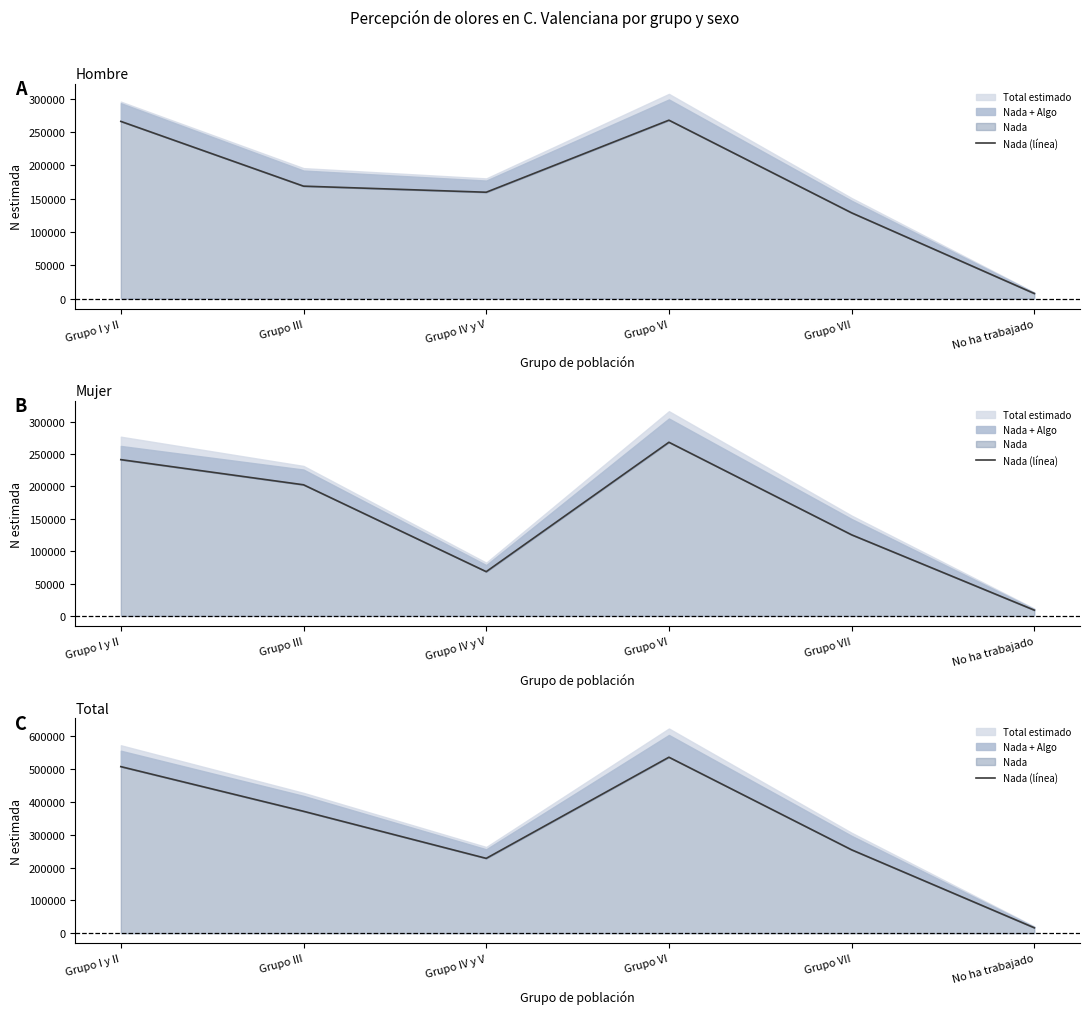

Reading left to right, list all the values displayed in this chart.

Grupo I y II=507402	Grupo III=371370	Grupo IV y V=228012	Grupo VI=536054	Grupo VII=254013	No ha trabajado=16576